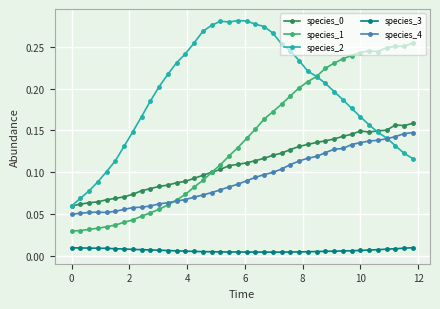

Does the chart have visible grid lines?

Yes